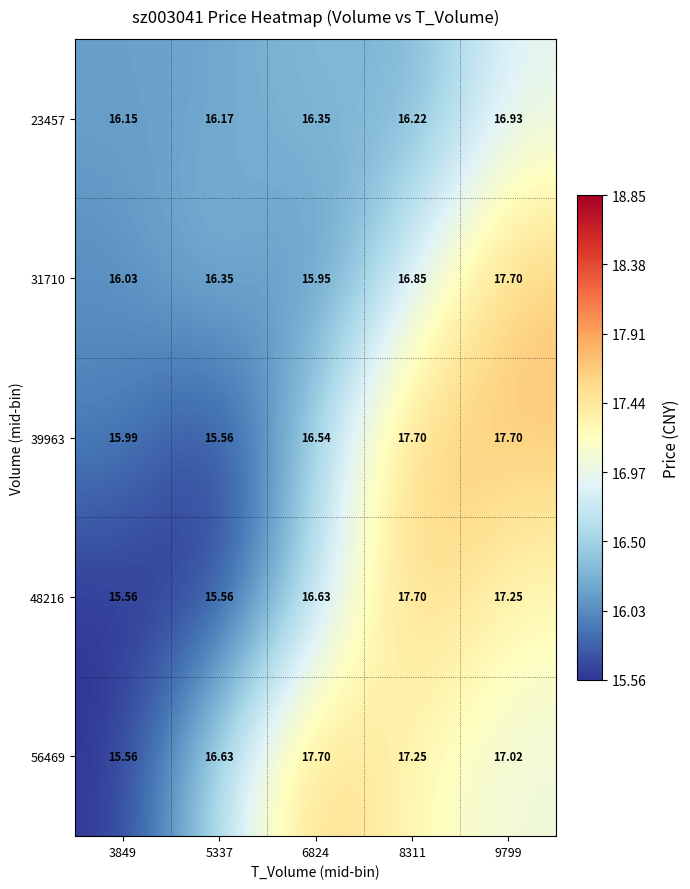

Is the value of 39963 at 9799 greater than the value of 48216 at 6824?

Yes